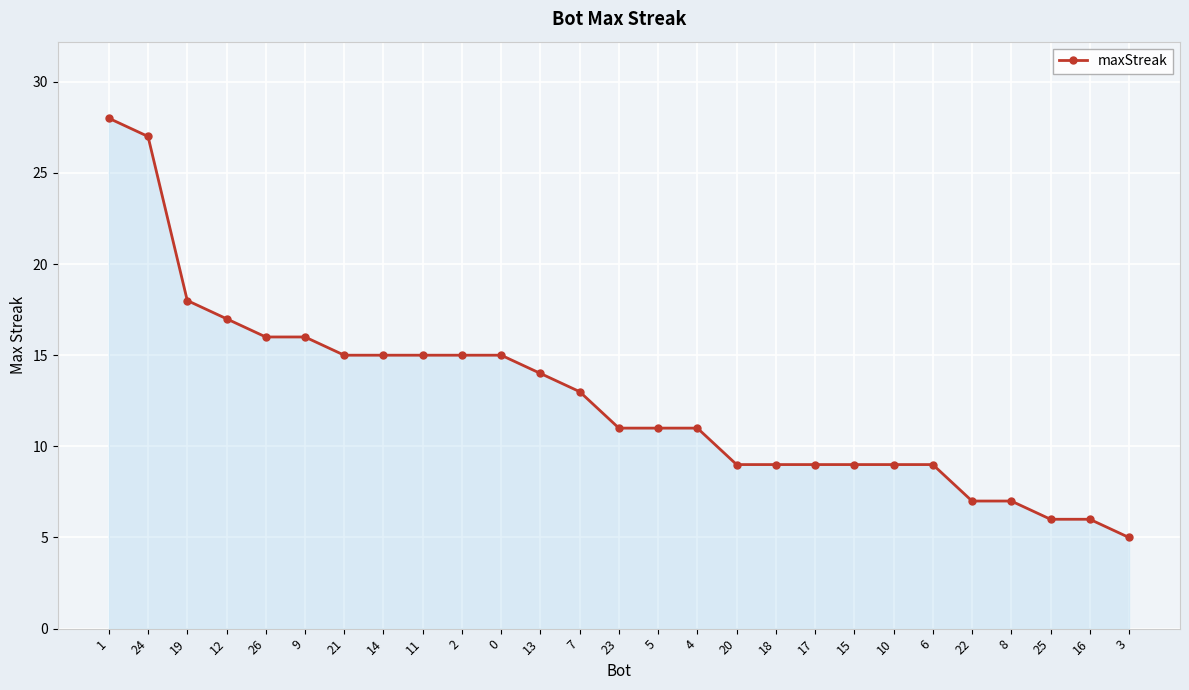

What is the ratio of the value at 10 to the value at 22?

1.3